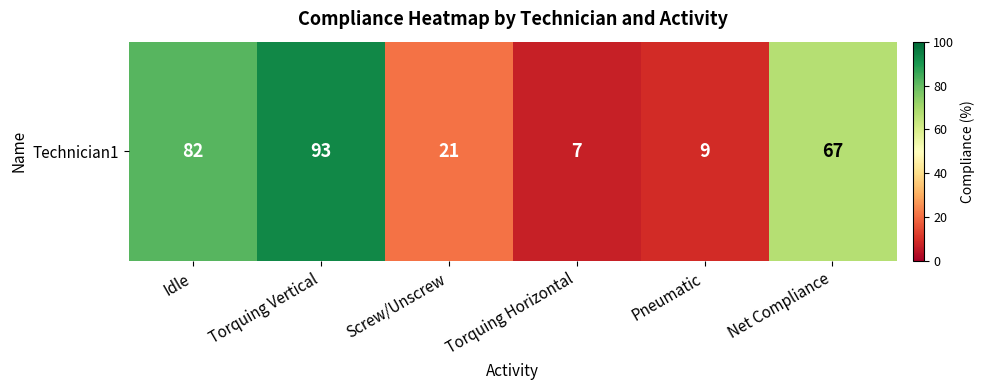

Read the value at Screw/Unscrew, to the nearest 5.

20